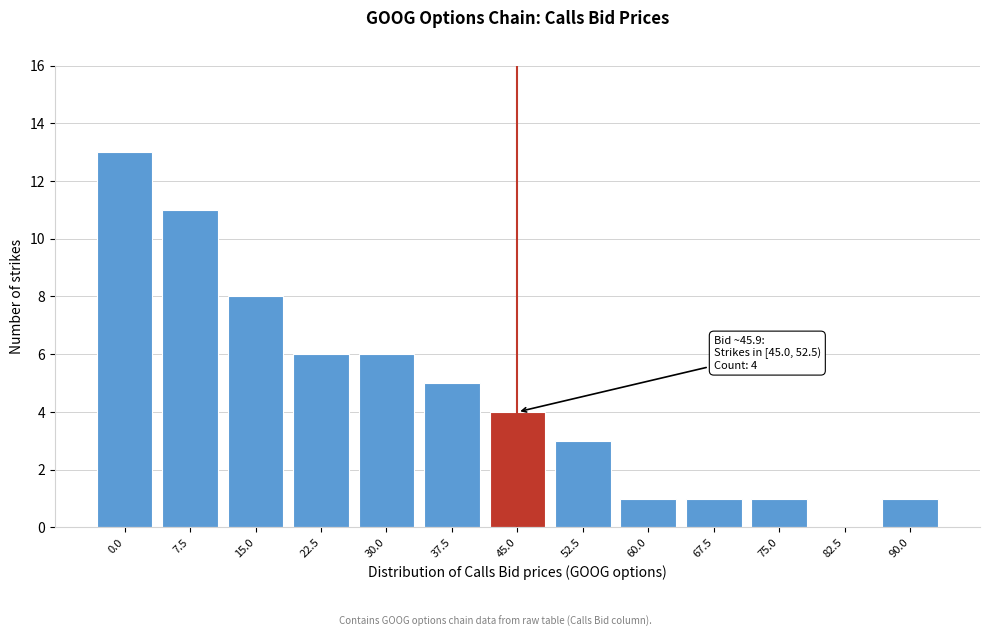

Reading left to right, transcribe all the data shown in this chart.

0.0=13	7.5=11	15.0=8	22.5=6	30.0=6	37.5=5	45.0=4	52.5=3	60.0=1	67.5=1	75.0=1	82.5=0	90.0=1